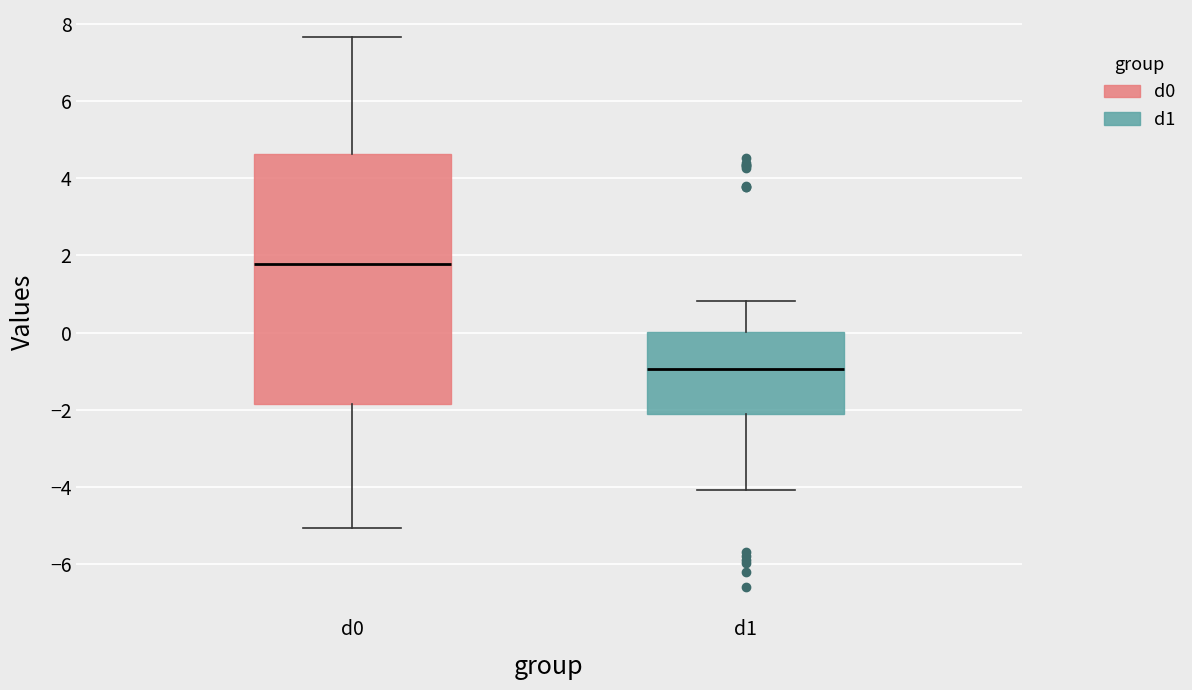

Comparing the boxes themselves (not the whiskers), which one is the tallest?

d0